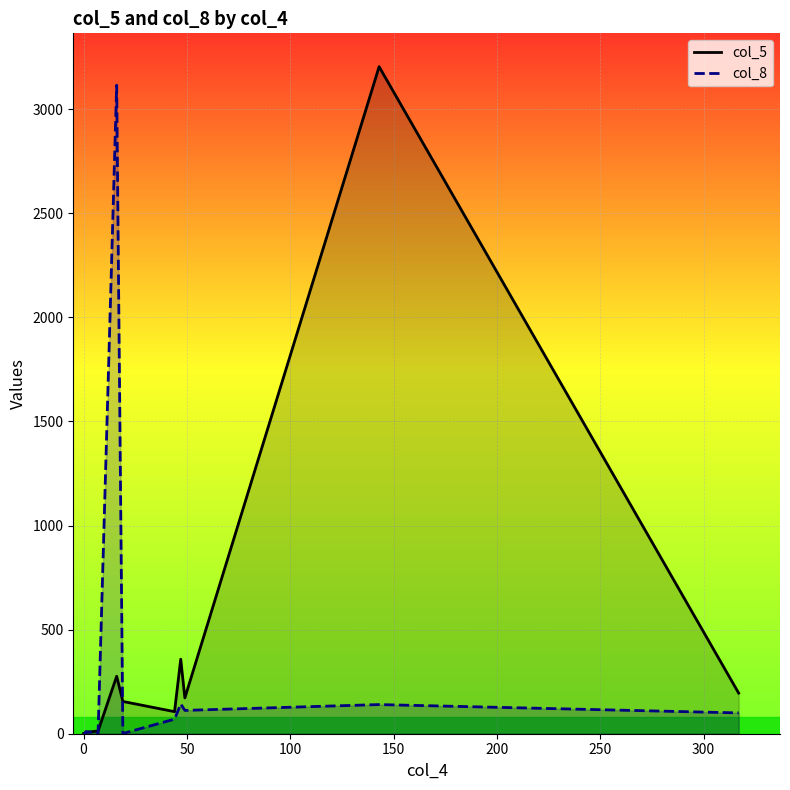

Which series has the largest range (max minus min)?

col_5